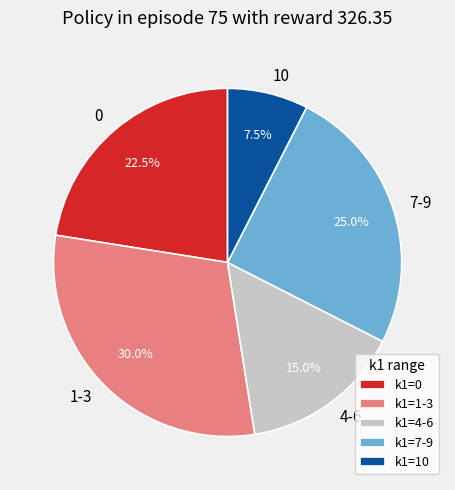

What is the ratio of the value at 0 to the value at 10?

3.0